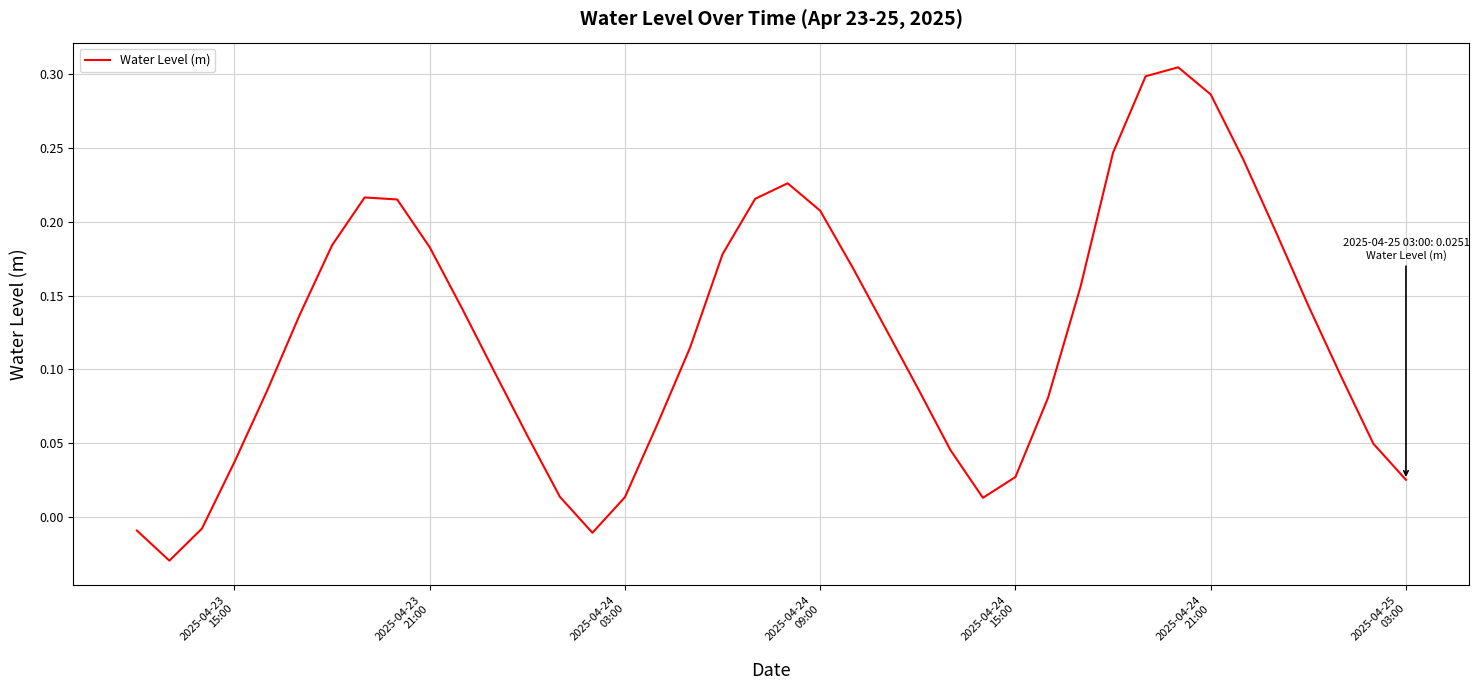

How many lines are shown in the chart?

1